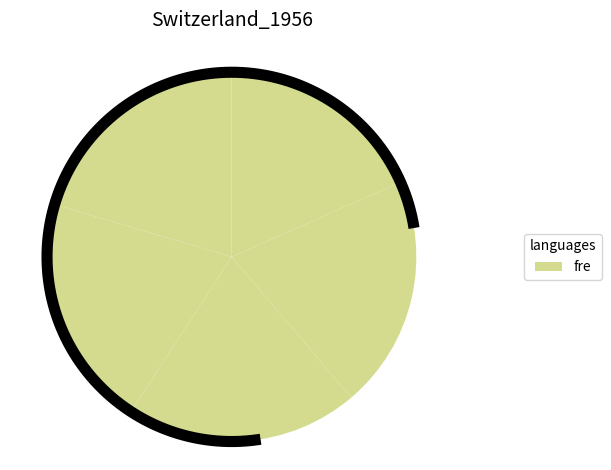

To the nearest percent, what is the difference between the largest and smallest slice percentages?

2%